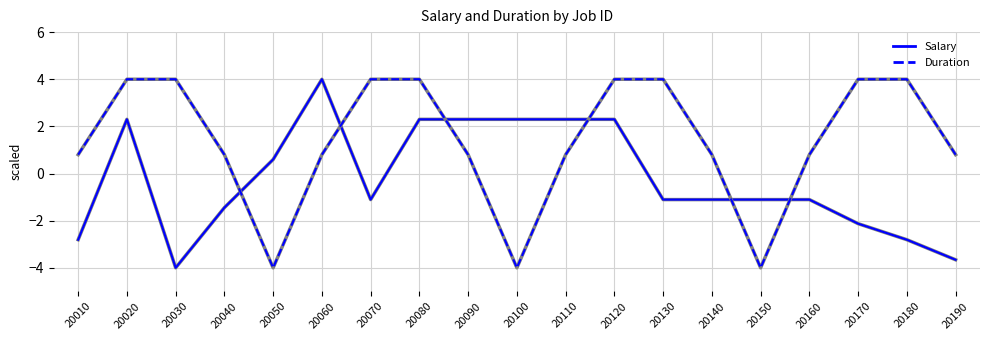

How many values in the Salary series are below -1?

11